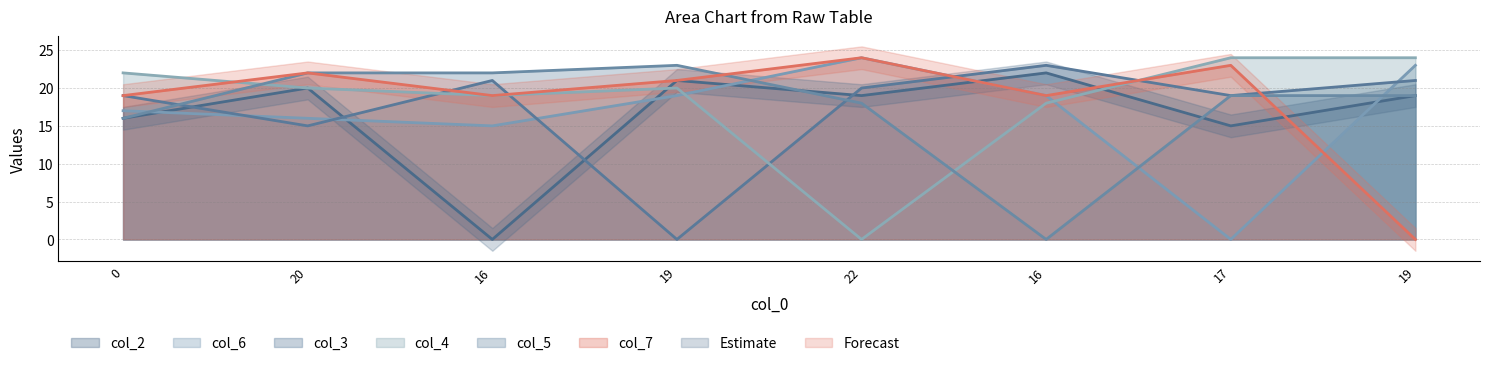

How many intersections are there between col_3 and col_5?

2